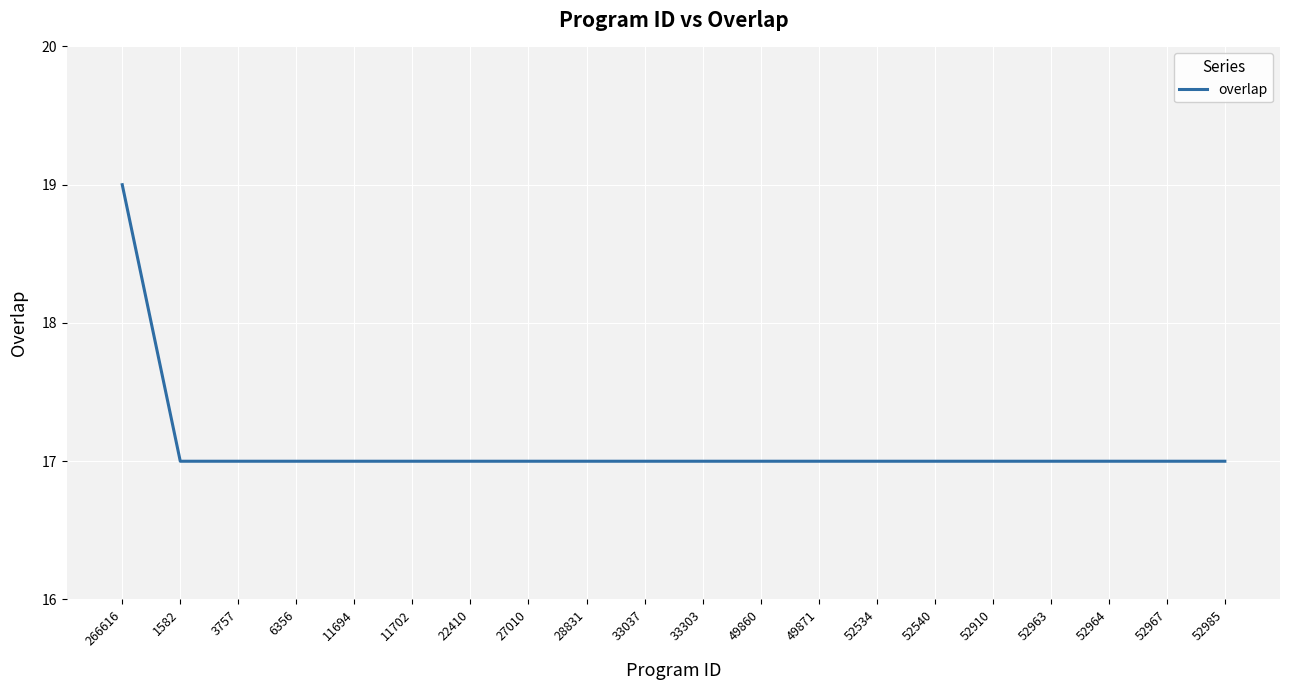

What position from the left is 49871?

13